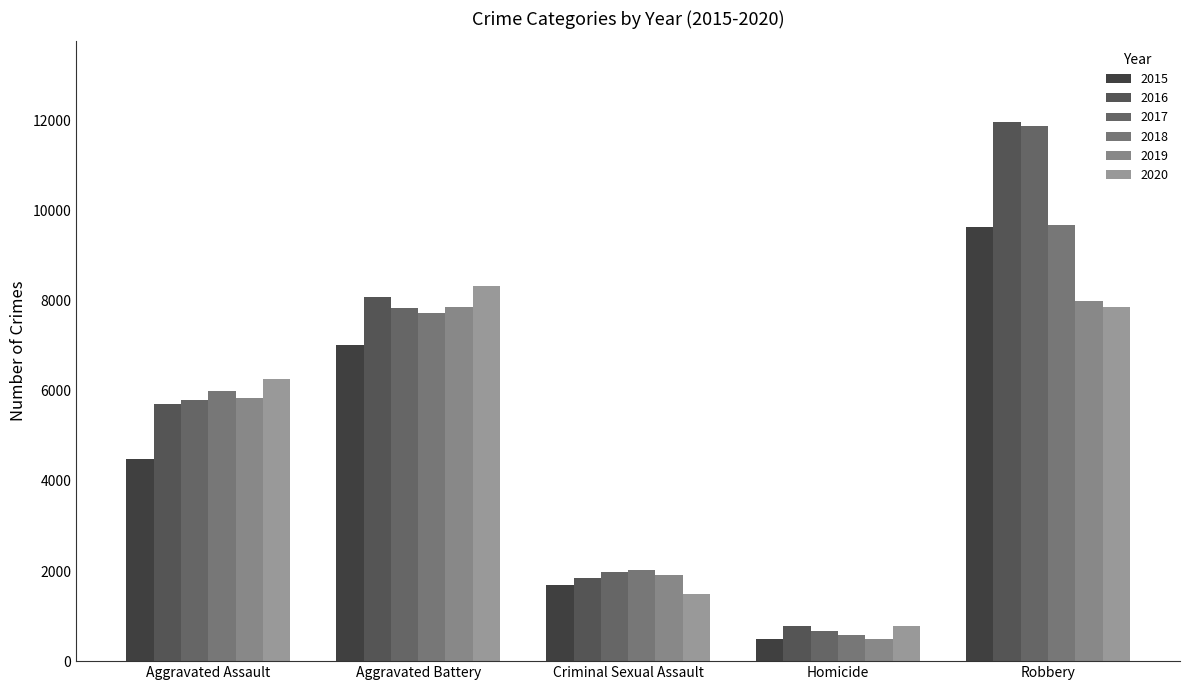

What is the difference between the highest and lowest values at Aggravated Assault?

1785